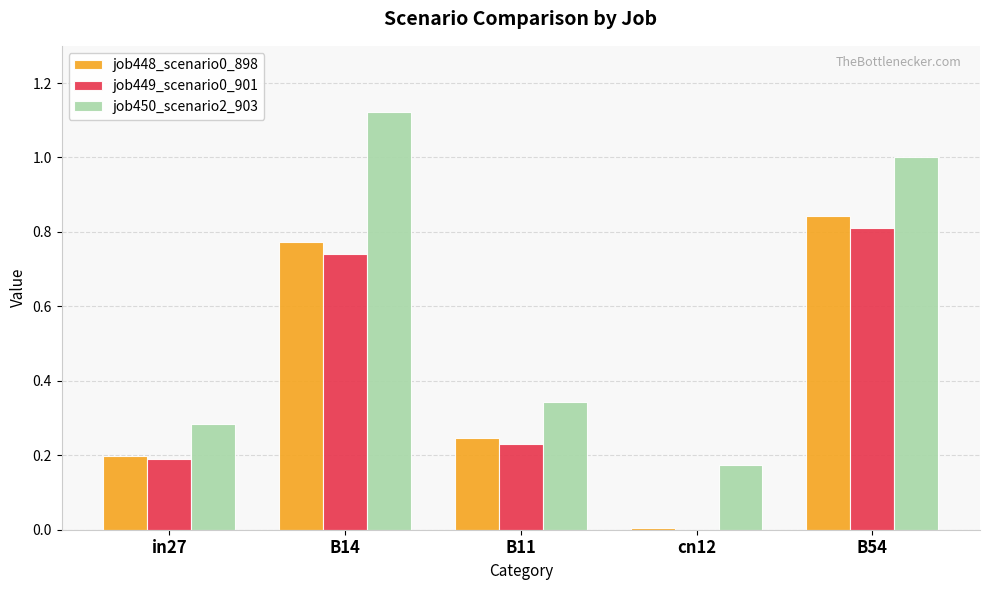

Which category has the highest value across all series?

B14